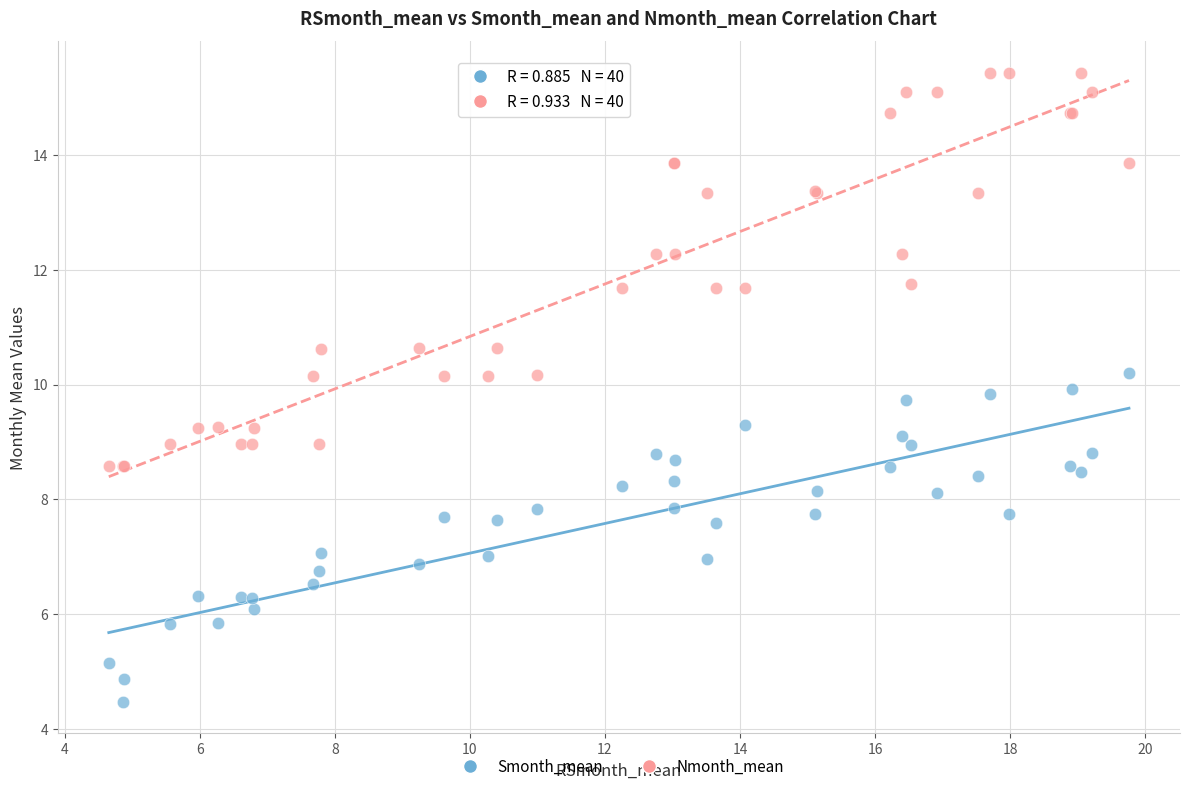

What is the X range (max minus min) for the scatter plot?

15.1